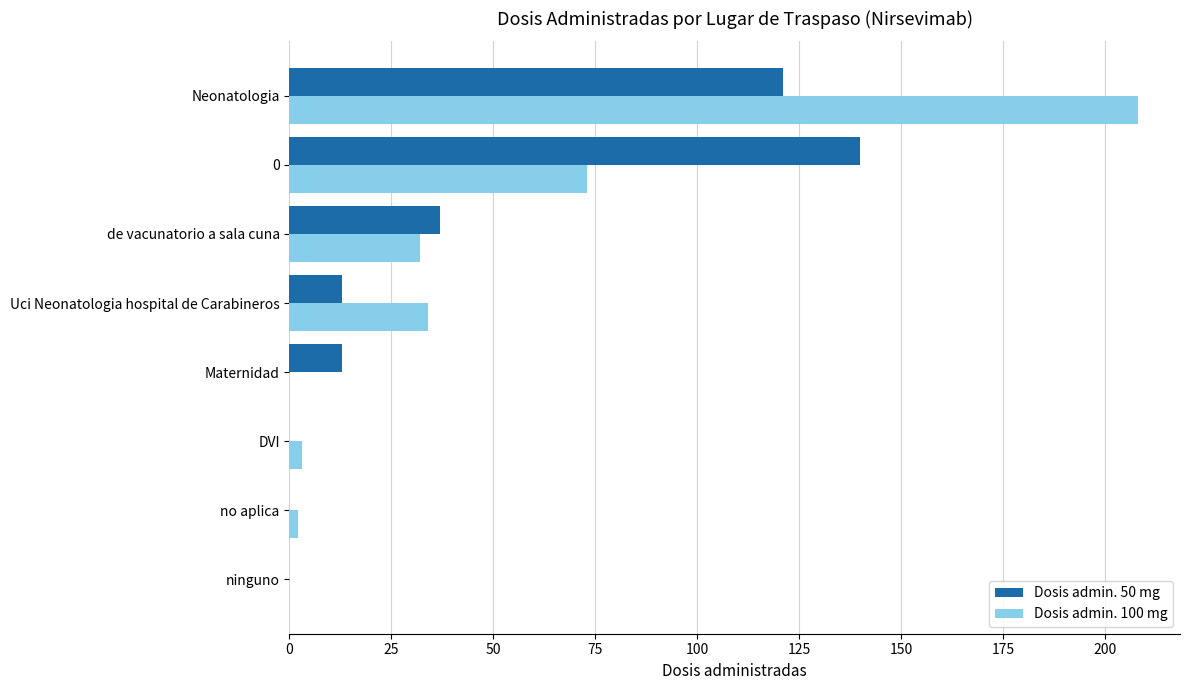

What is the sum of the Dosis admin. 50 mg values at de vacunatorio a sala cuna and Uci Neonatologia hospital de Carabineros?

50